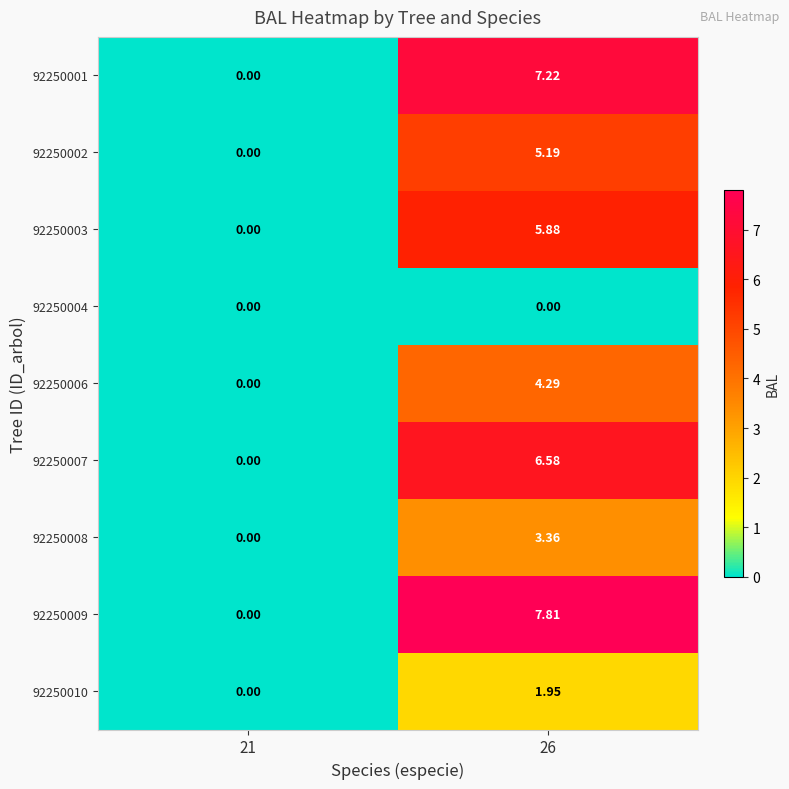

At 26, list the series in order from smallest to largest.

92250004, 92250010, 92250008, 92250006, 92250002, 92250003, 92250007, 92250001, 92250009